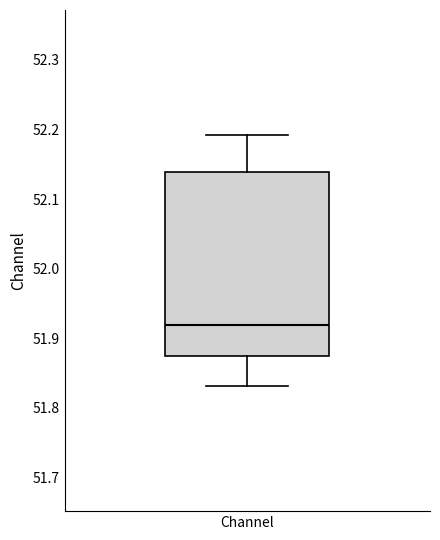

Transcribe this box plot: give where the median line is, the range the box spans, and where the two whiskers end, as read against the y-axis. The values are not printed on the chart, so give them approximately, as read against the axis.

median 51.92, box 51.87 to 52.14, whiskers 51.83 to 52.19